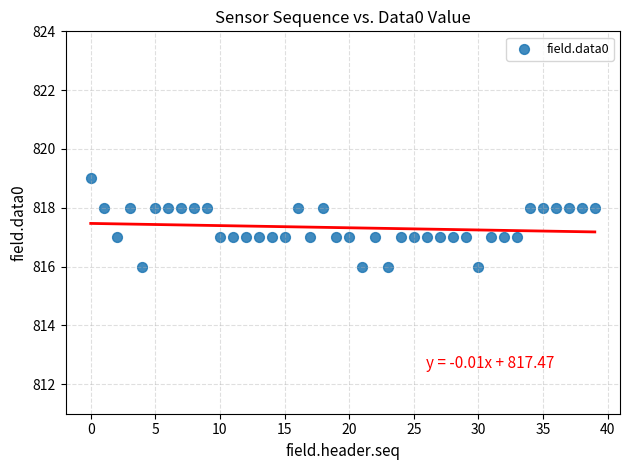

What is the range of Y values (max minus min)?

3